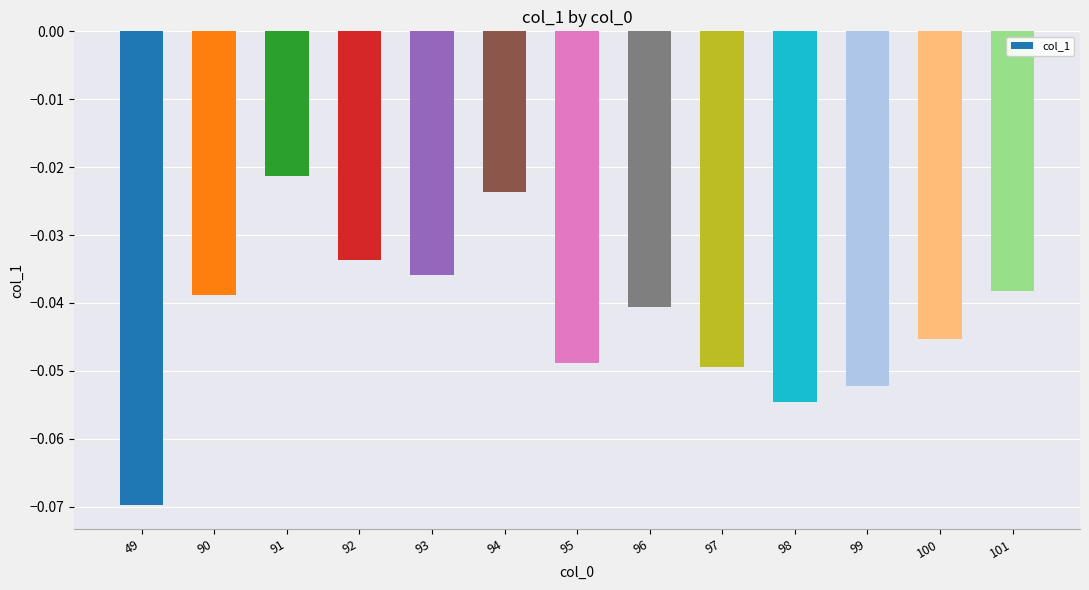

True or false: the data shows -0.1 at 101.

False